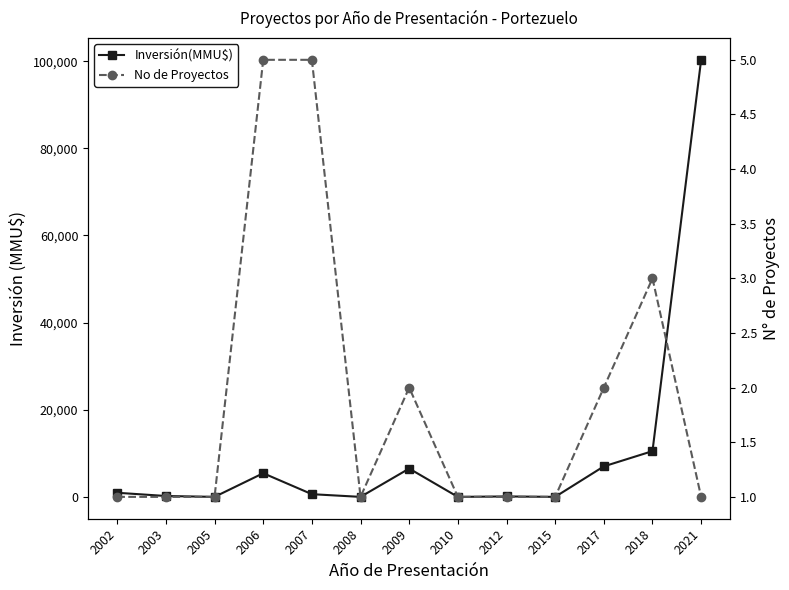

At which label is No de Proyectos closest to 3?

2018